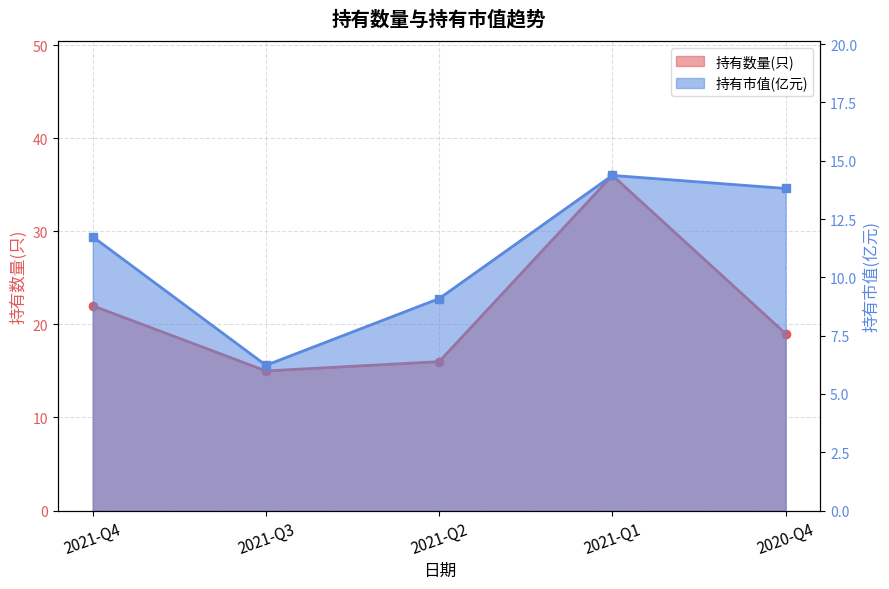

What is the minimum value shown in the chart?

6.2